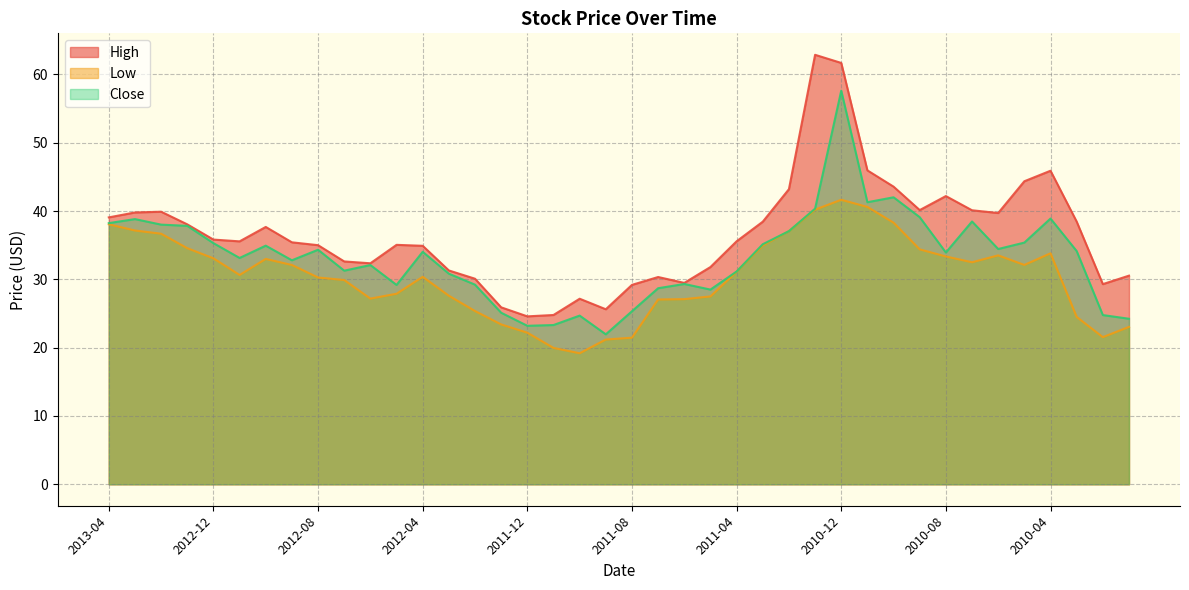

True or false: Close has more than 0 interior local peaks.

True